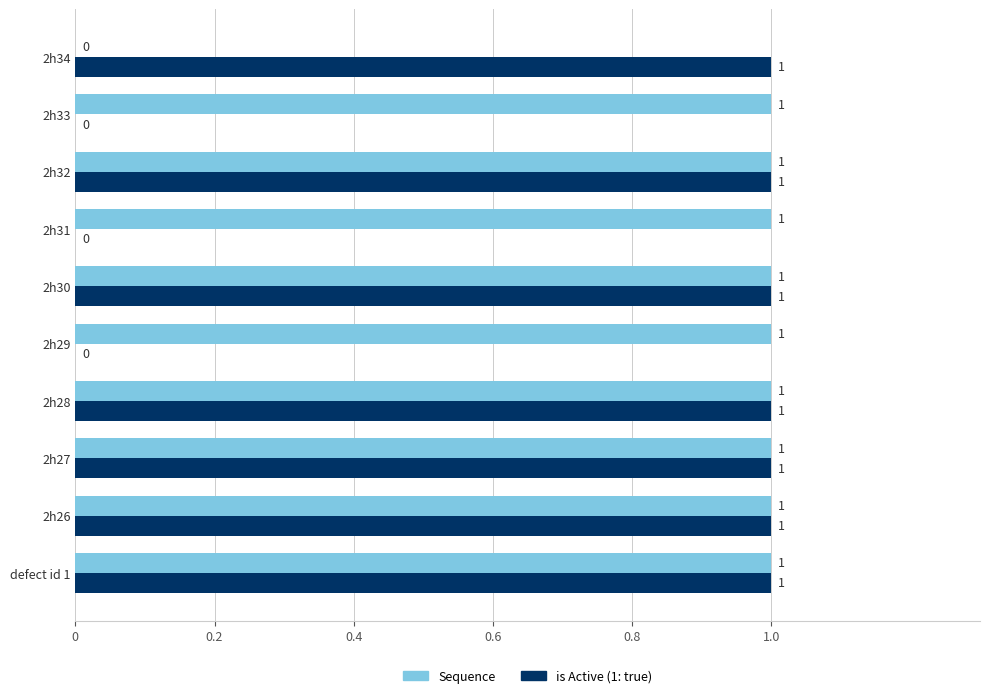

Where is Sequence nearest to the value 0?

2h34